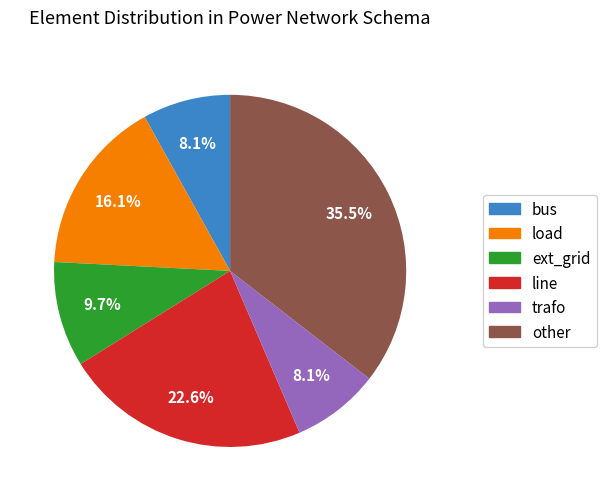

What is the largest slice in the pie chart?

other